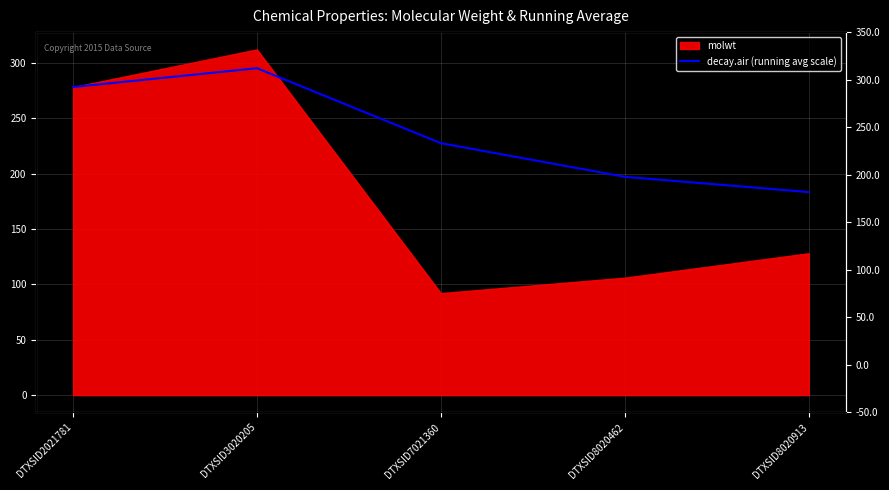

How many interior local peaks (higher than both neighbors) does the data have?

1